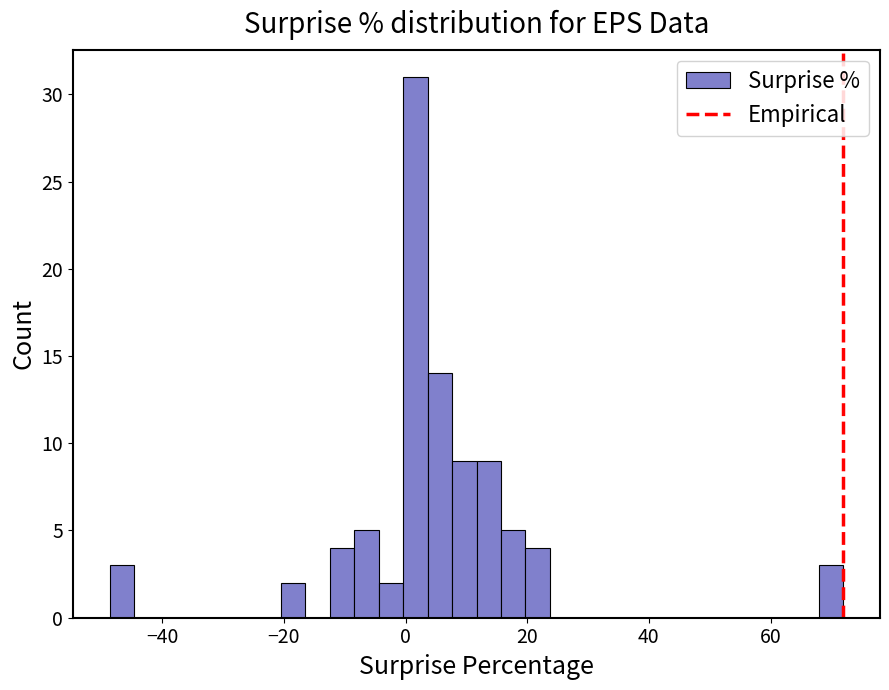

Read against the x-axis, roughly where is the centre of the tallest bar?

2